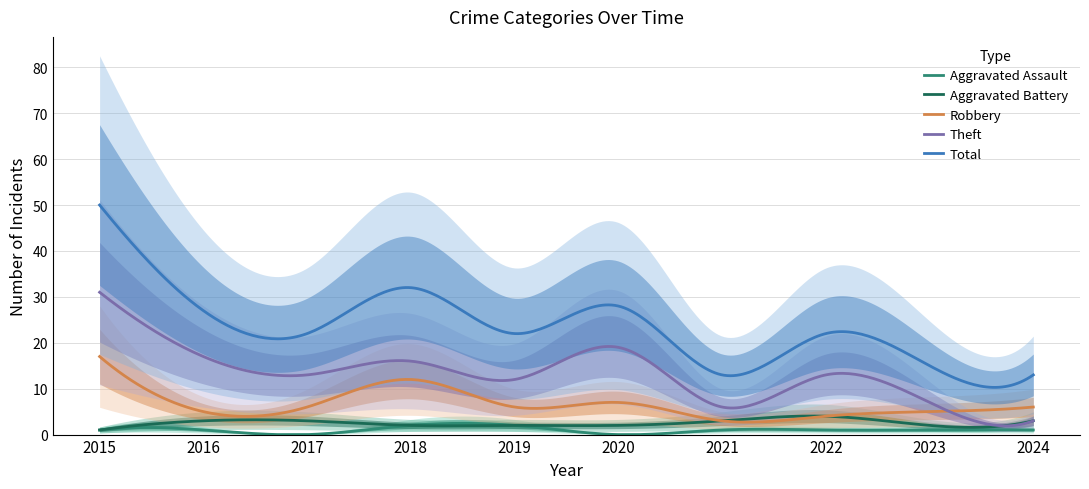

Which category has the highest value in the Robbery series?

2015